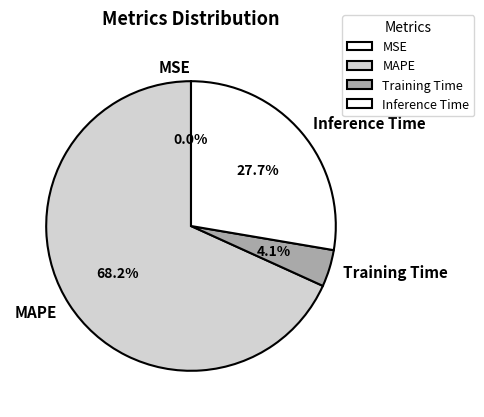

What is the total percentage of Training Time and Inference Time?

31.8%